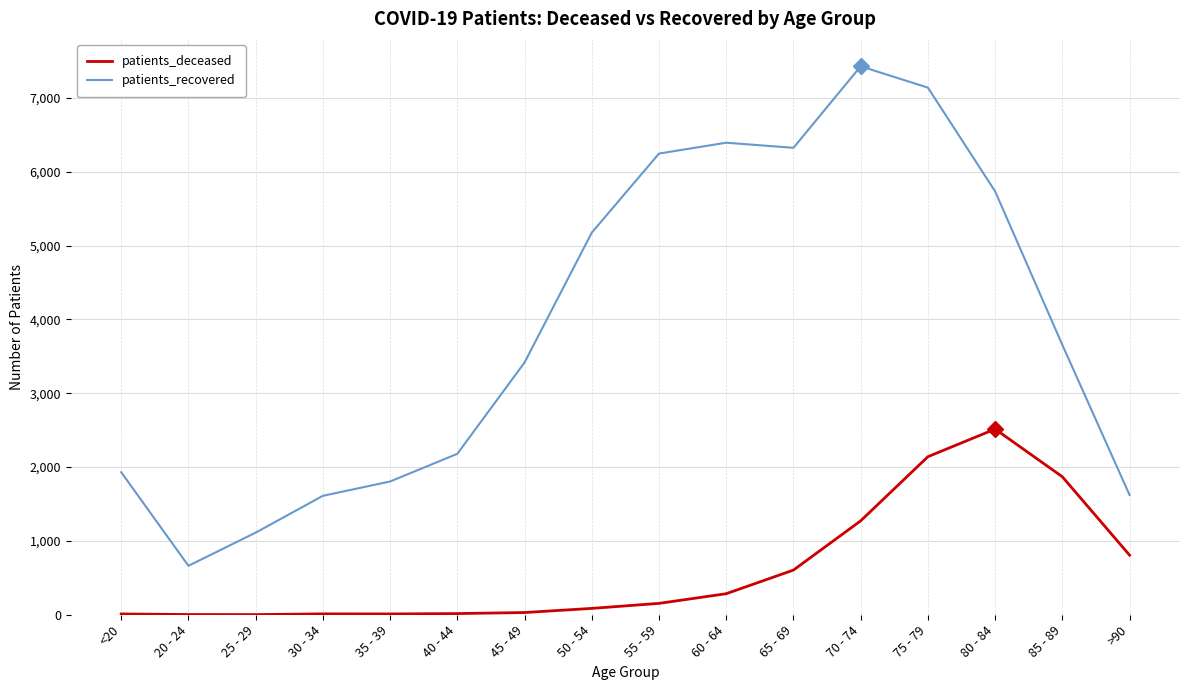

The value of patients_deceased at 70 - 74 is 1272. True or false?

True